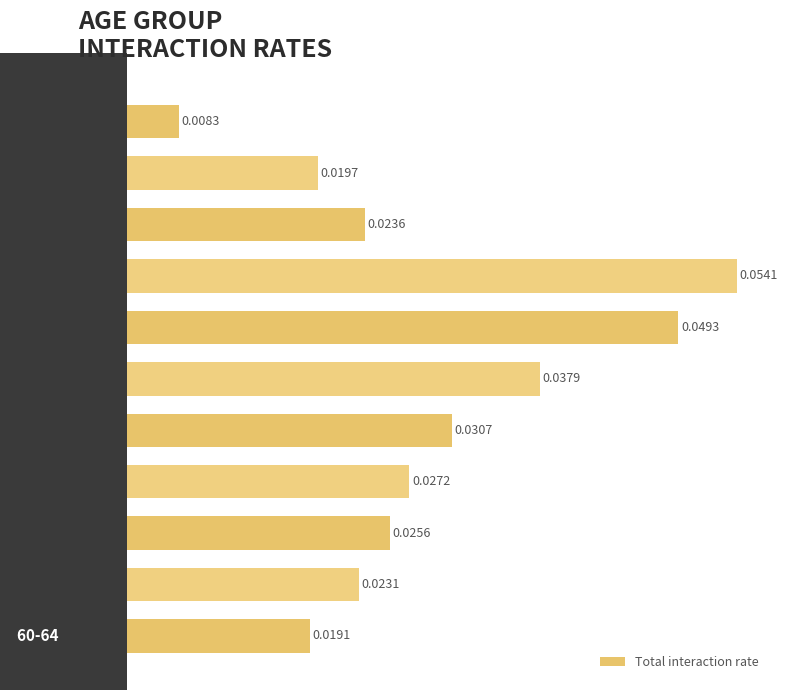

What is the sum of all values?

0.3